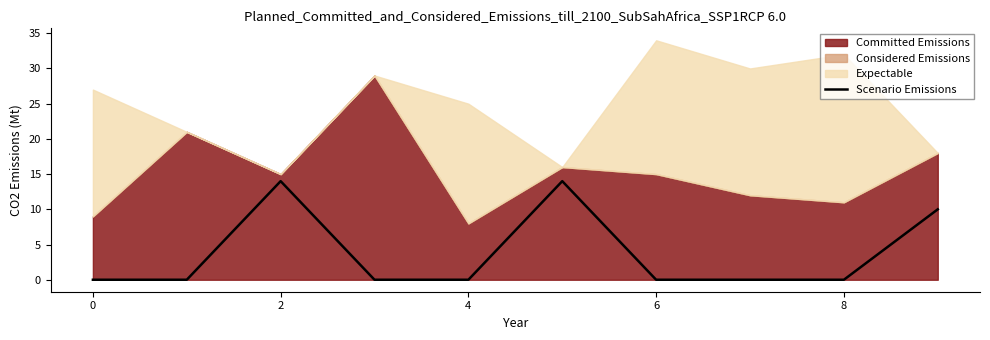

Is it true that Scenario Emissions equals 0 at 6?

True